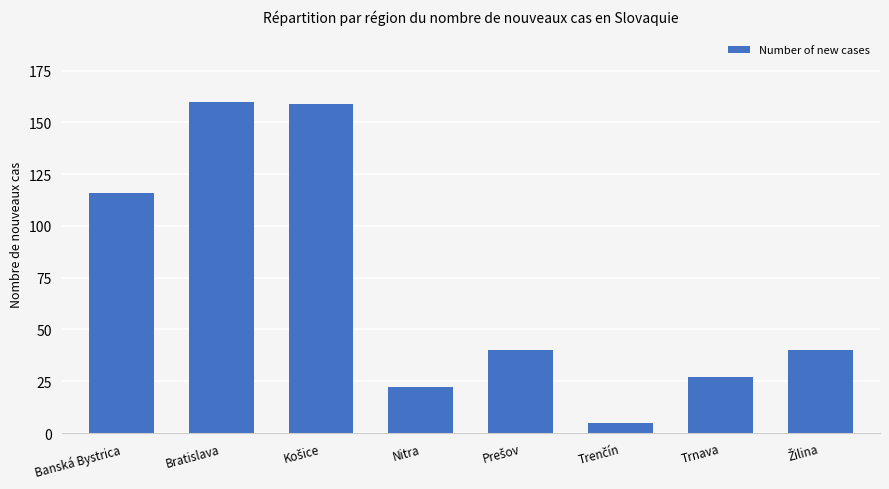

What is the maximum value shown in the chart?

160